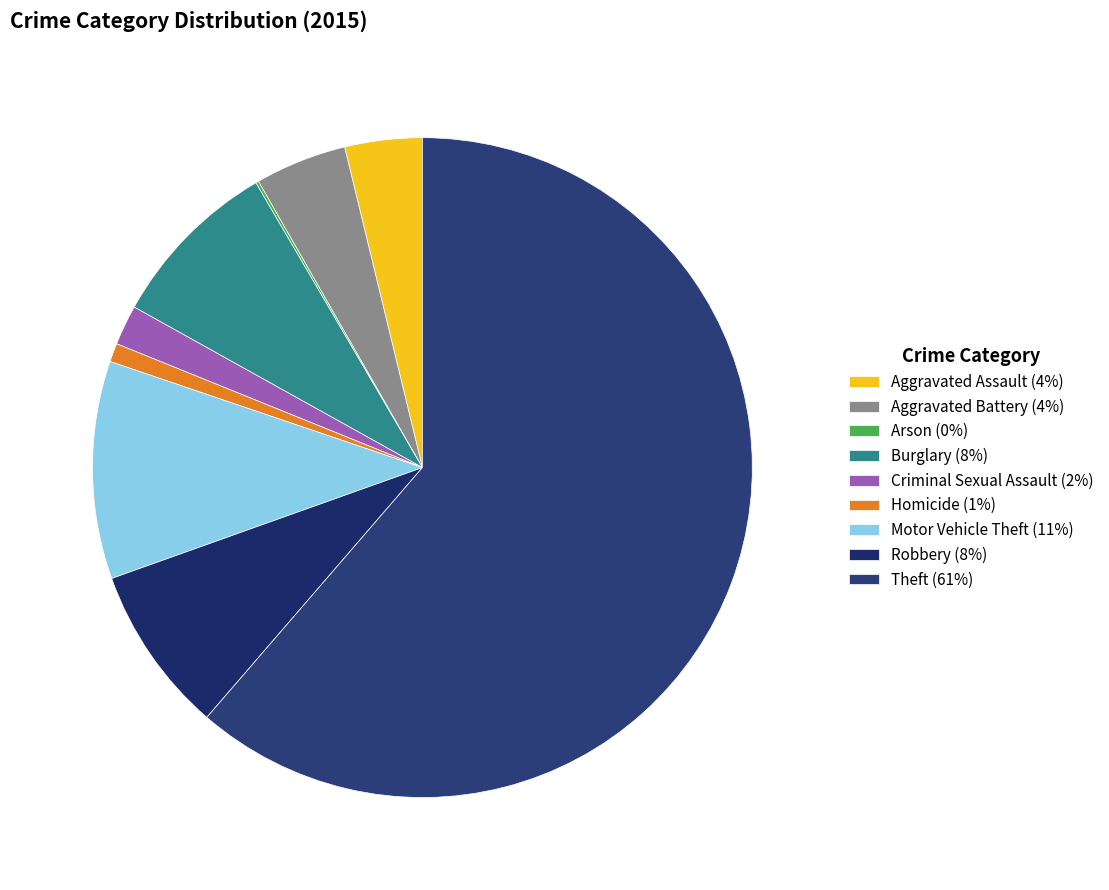

To the nearest percent, what is the difference between the Theft and Arson slice percentages?

61%